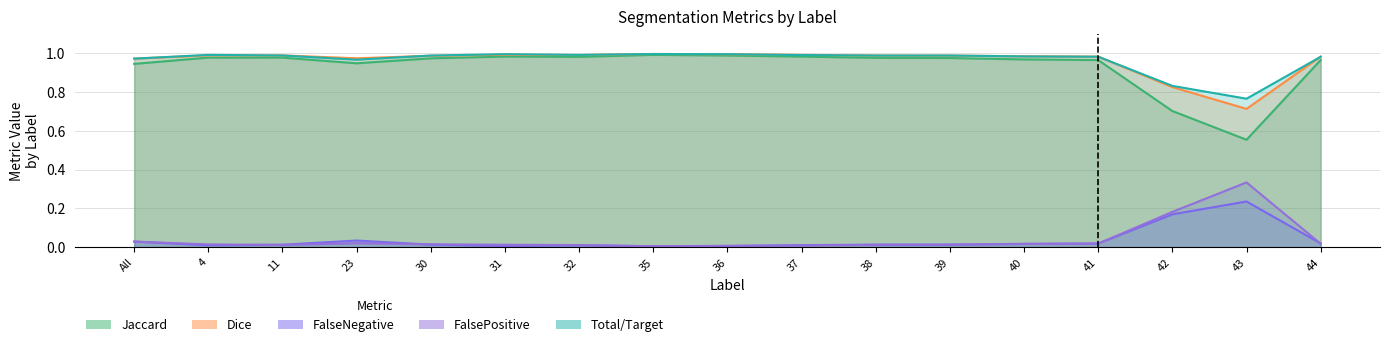

What is the label of the 10th point from the right?

35